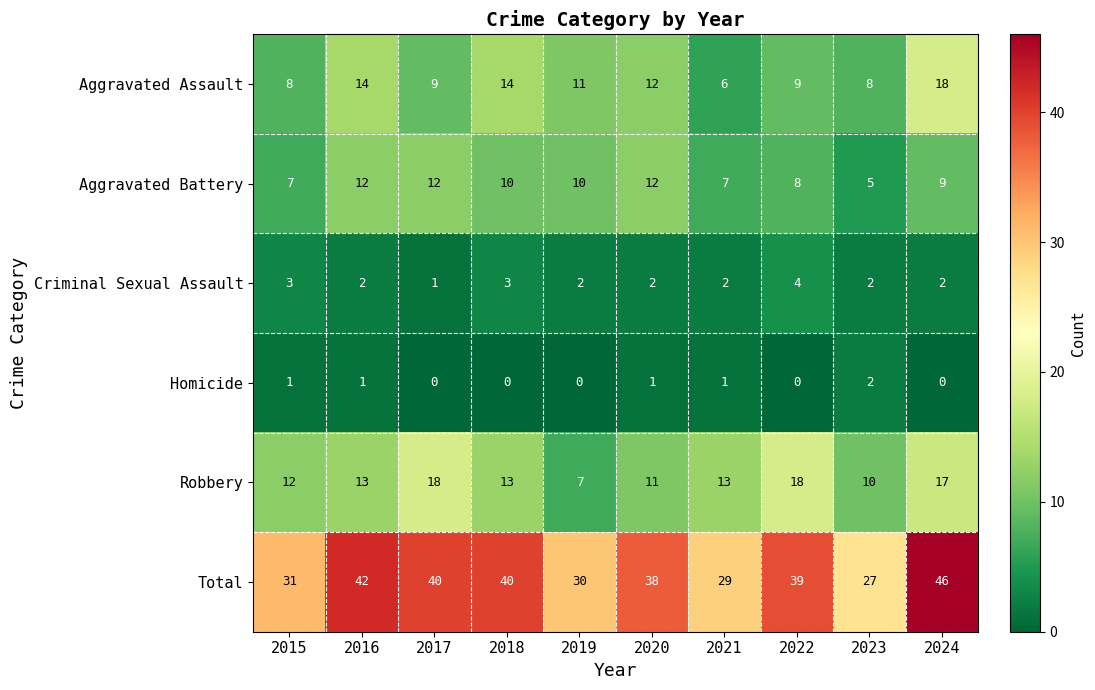

What is the sum of the Aggravated Battery values at 2021 and 2023?

12